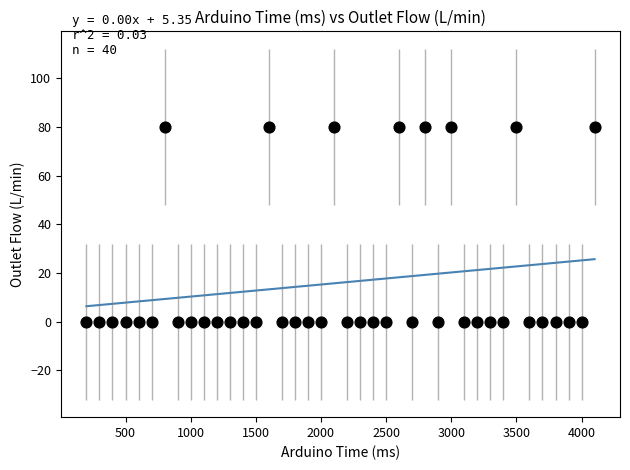

What is the range of Y values (max minus min)?

80